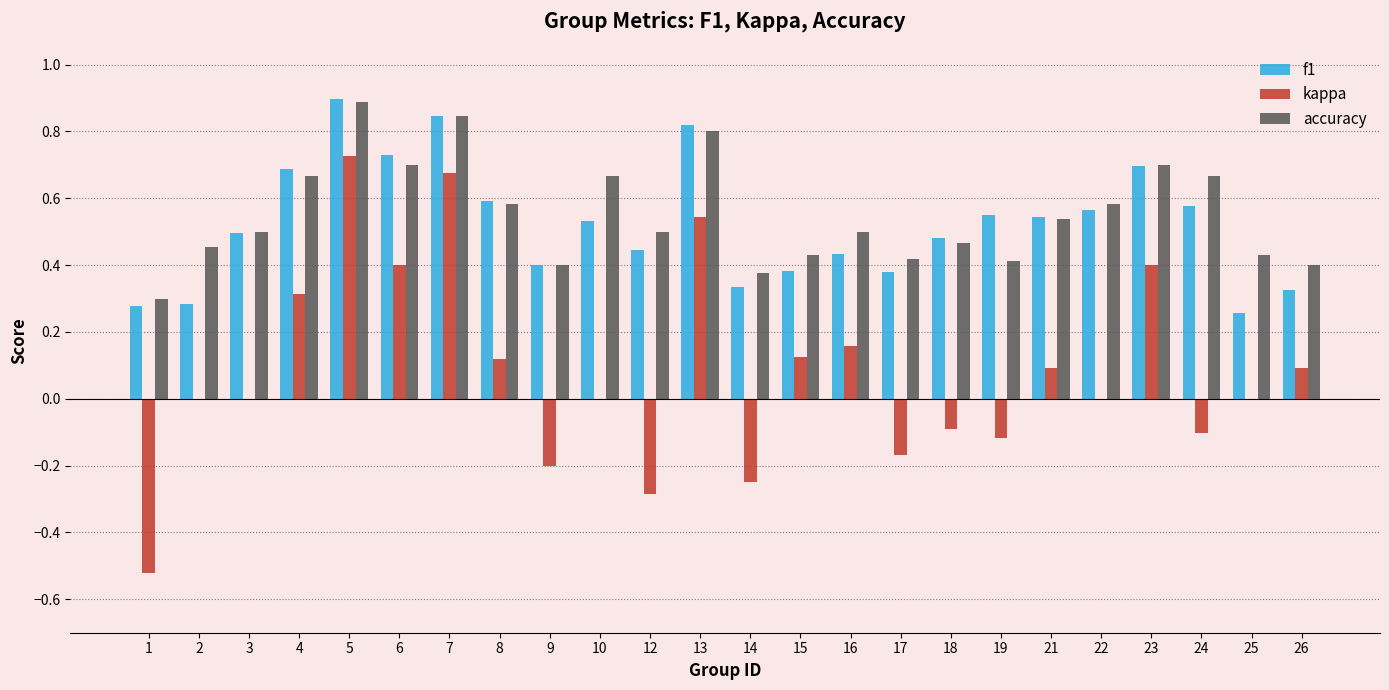

At which category is the sum across all series the highest?

5